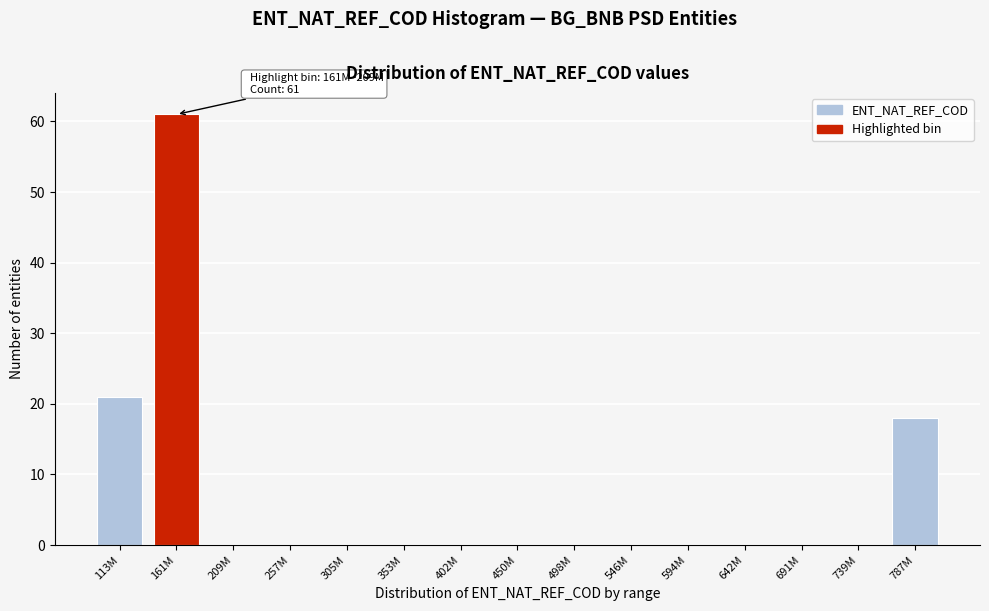

At which label is the value closest to 30?

113M